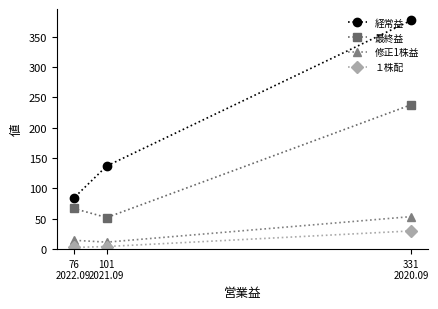

Which series has the largest total across all categories?

経常益